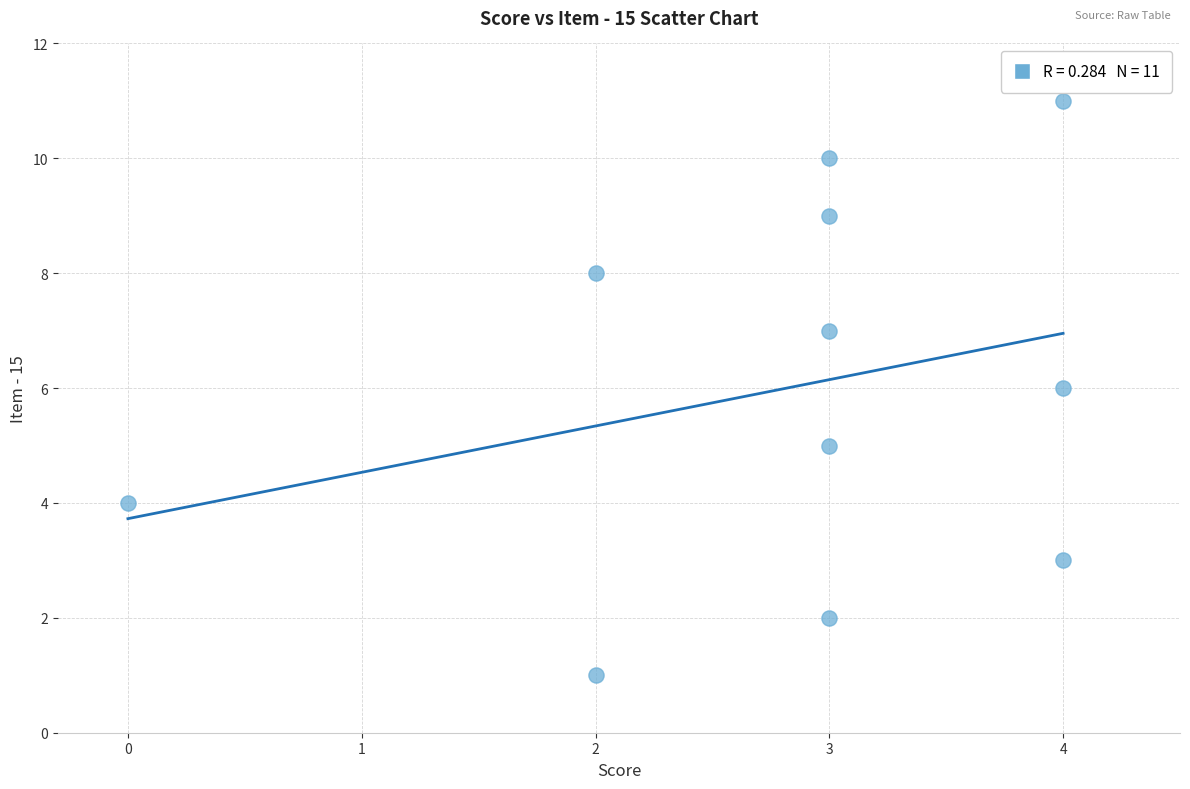

What is the average Y value?

6